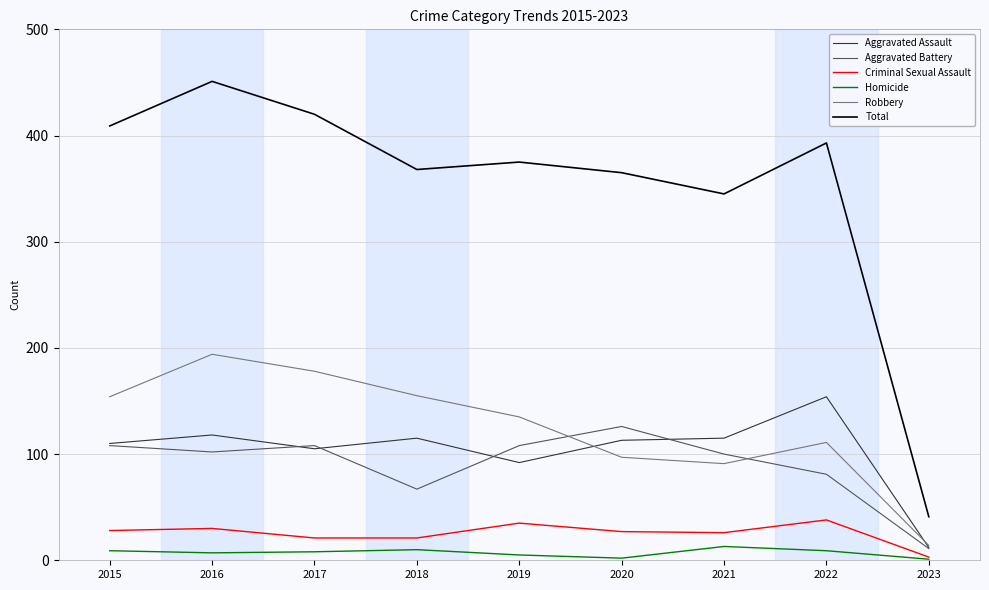

True or false: Aggravated Battery and Total cross at least once.

False